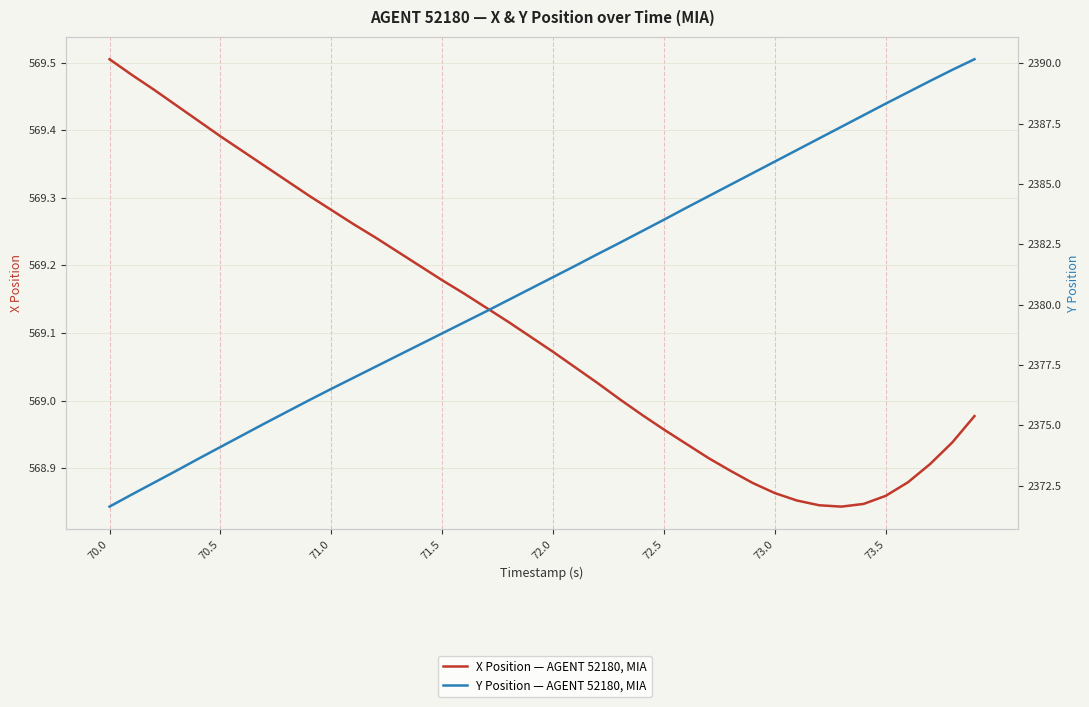

Which series has the largest total across all categories?

Y Position — AGENT 52180, MIA